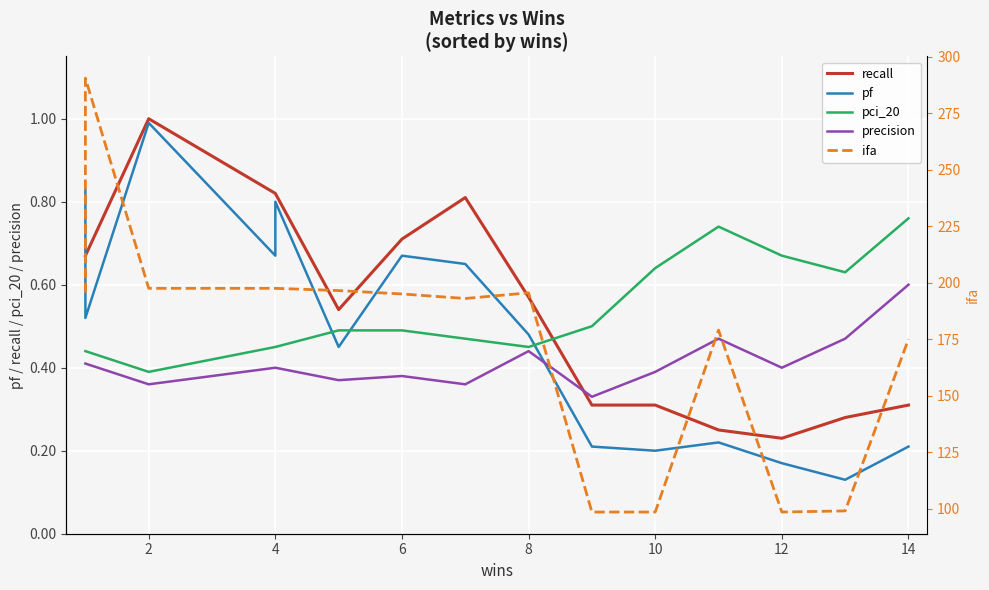

Where is pf nearest to the value 0?

13